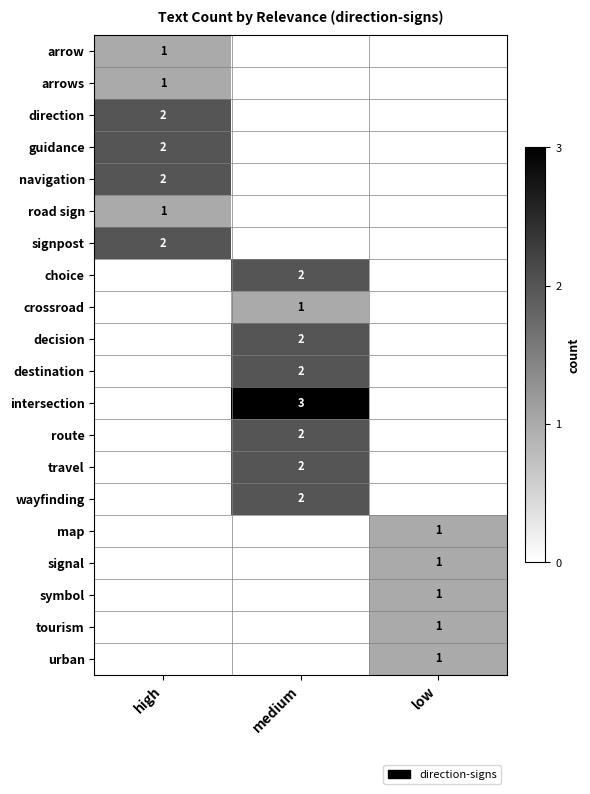

Is the value of urban at low greater than the value of navigation at high?

No